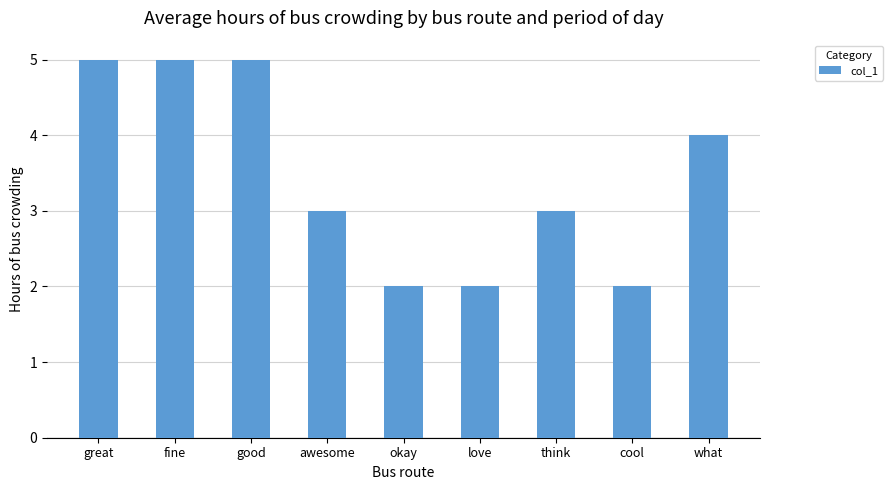

What position from the left is what?

9